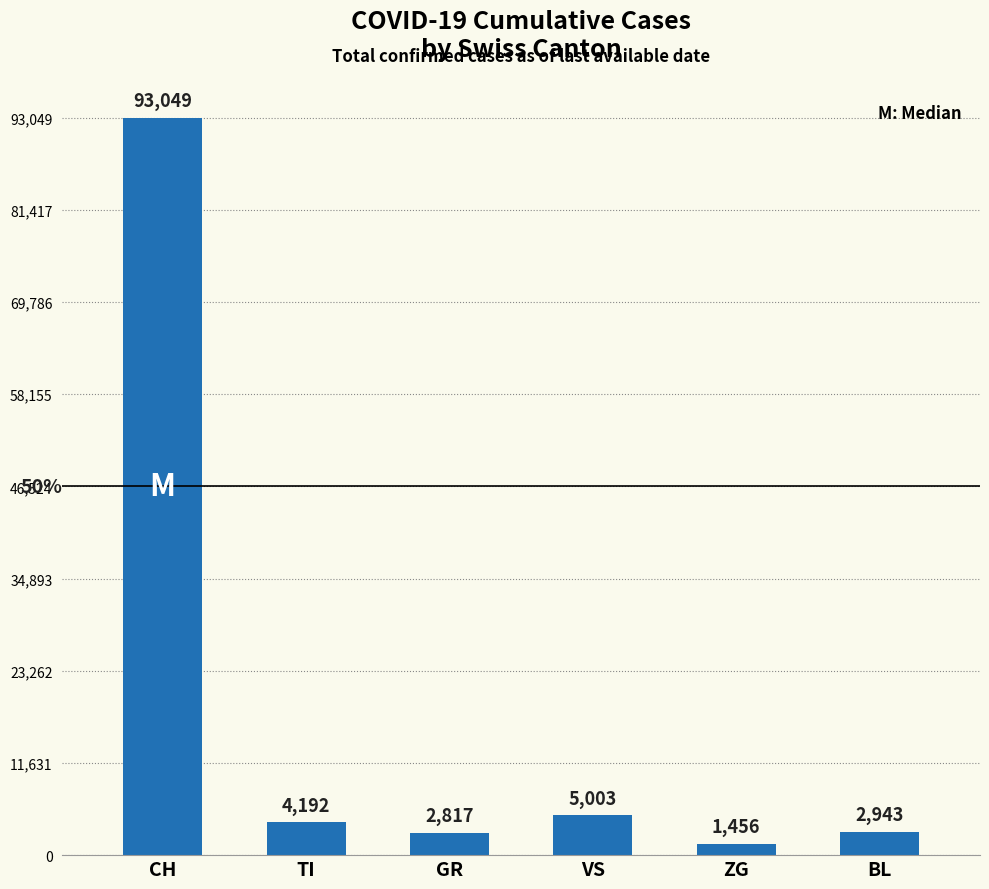

What is the difference between the maximum and second lowest values?

90232